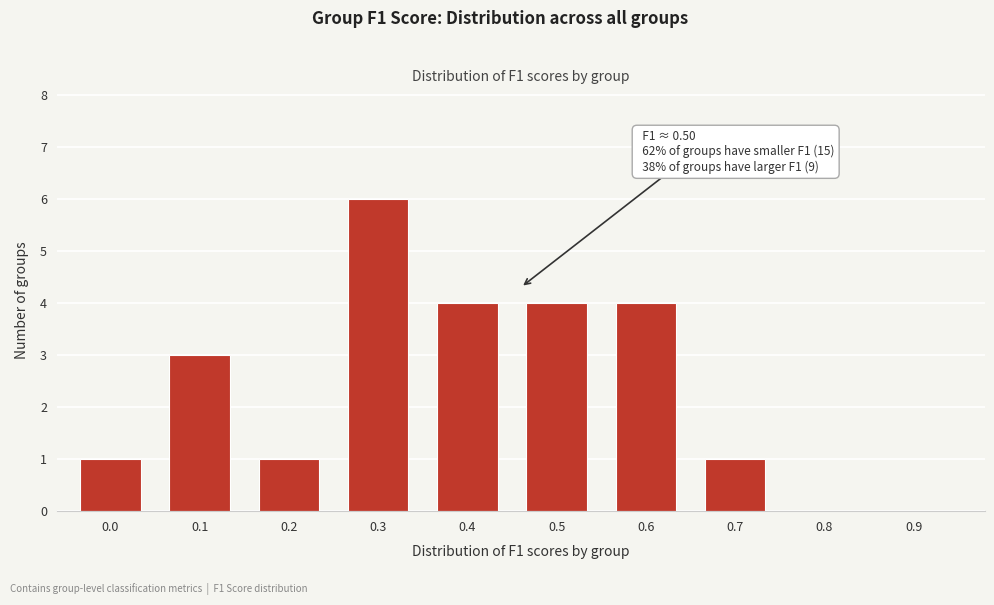

Reading right to left, extract all data points from this chart.

0.9=0	0.8=0	0.7=1	0.6=4	0.5=4	0.4=4	0.3=6	0.2=1	0.1=3	0.0=1